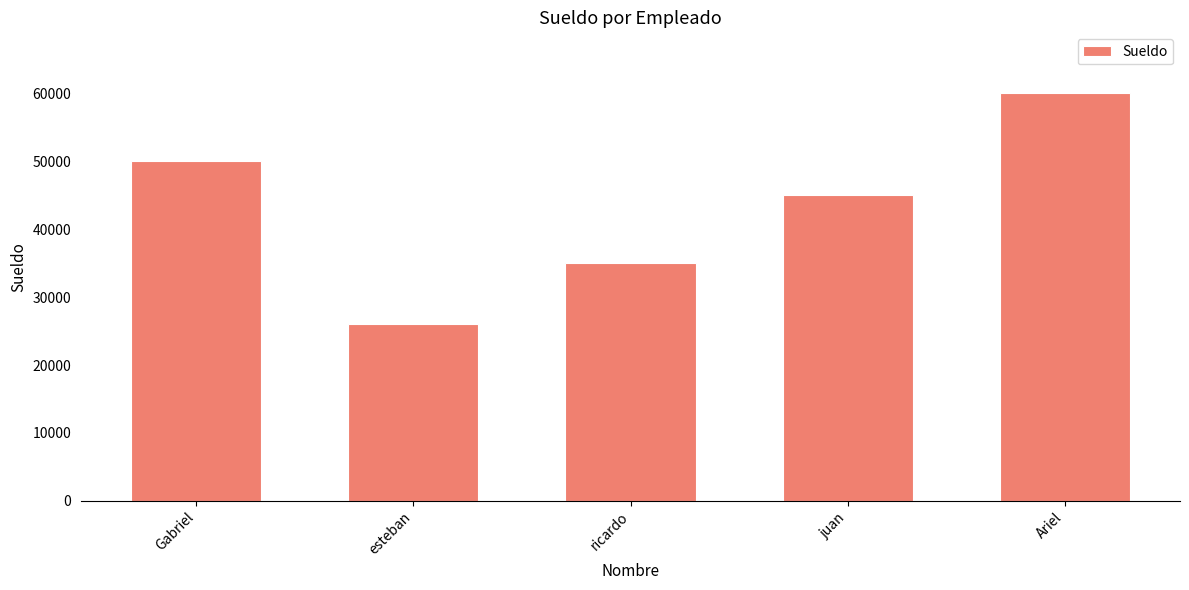

What position from the left is juan?

4